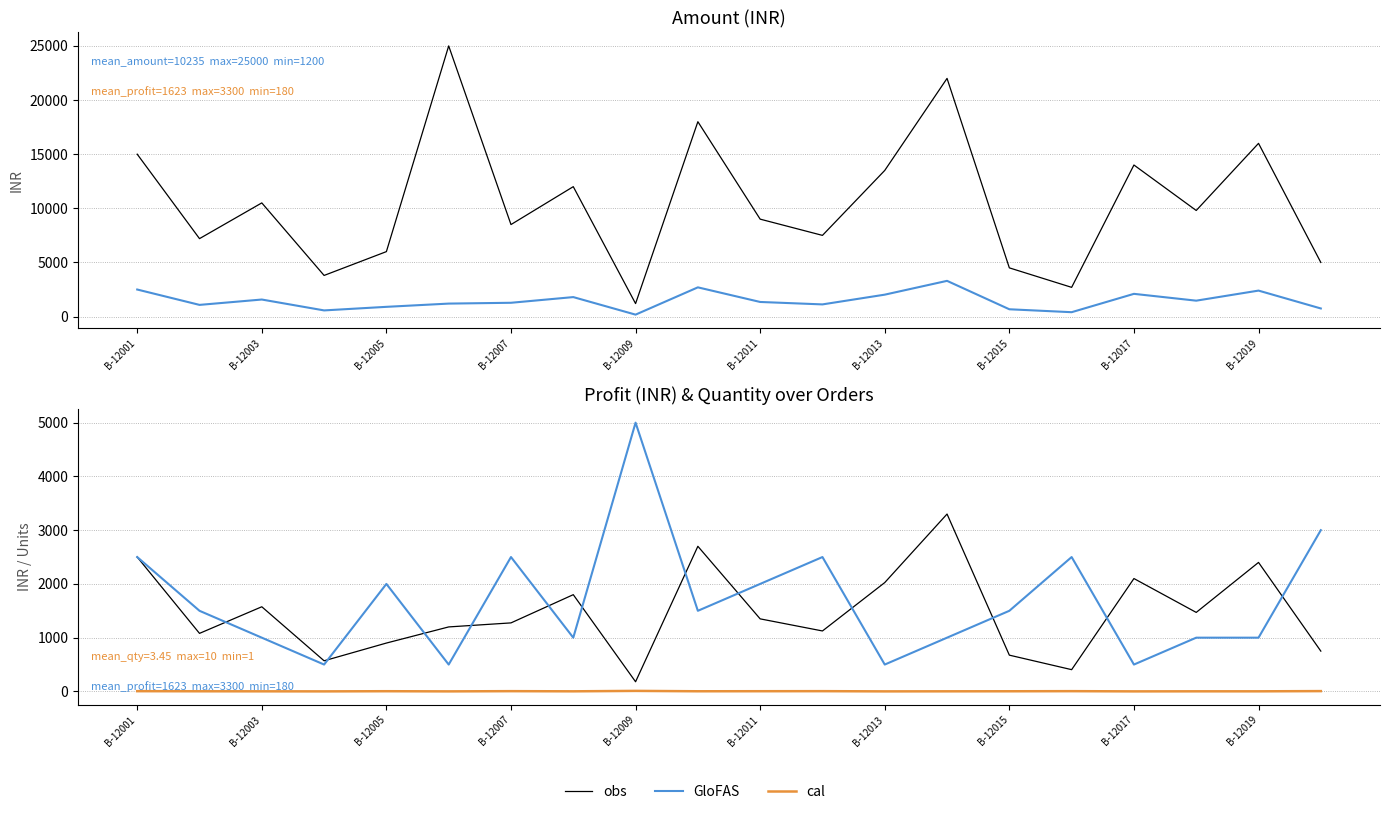

Reading left to right, what are all the values shown in this chart?

obs: 2500	1080	1575	570	900	1200	1275	1800	180	2700	1350	1125	2025	3300	675	405	2100	1470	2400	750
GloFAS: 2500	1500	1000	500	2000	500	2500	1000	5000	1500	2000	2500	500	1000	1500	2500	500	1000	1000	3000
cal: 5	3	2	1	4	1	5	2	10	3	4	5	1	2	3	5	1	2	2	6